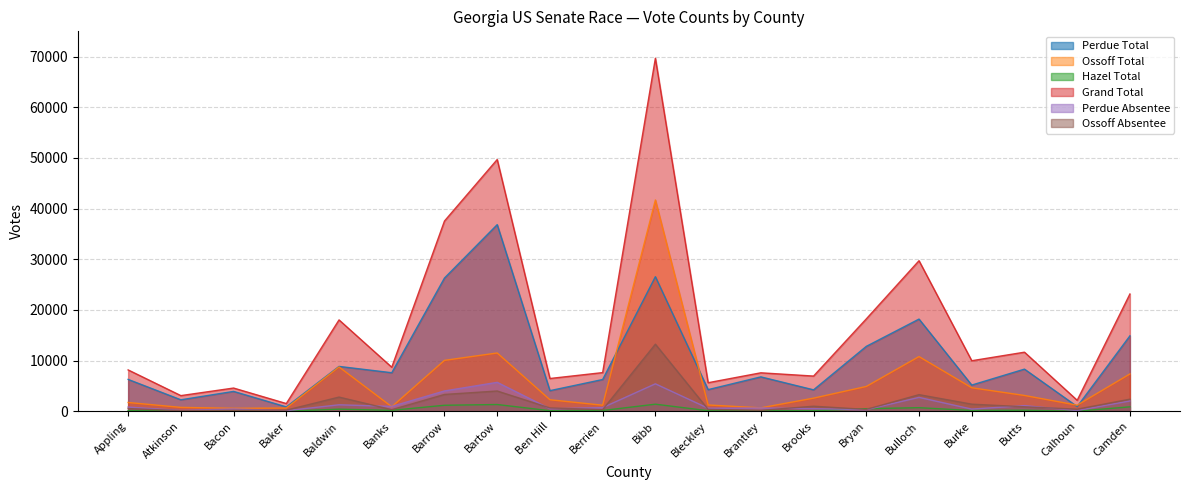

Which series has the largest total across all categories?

Grand Total